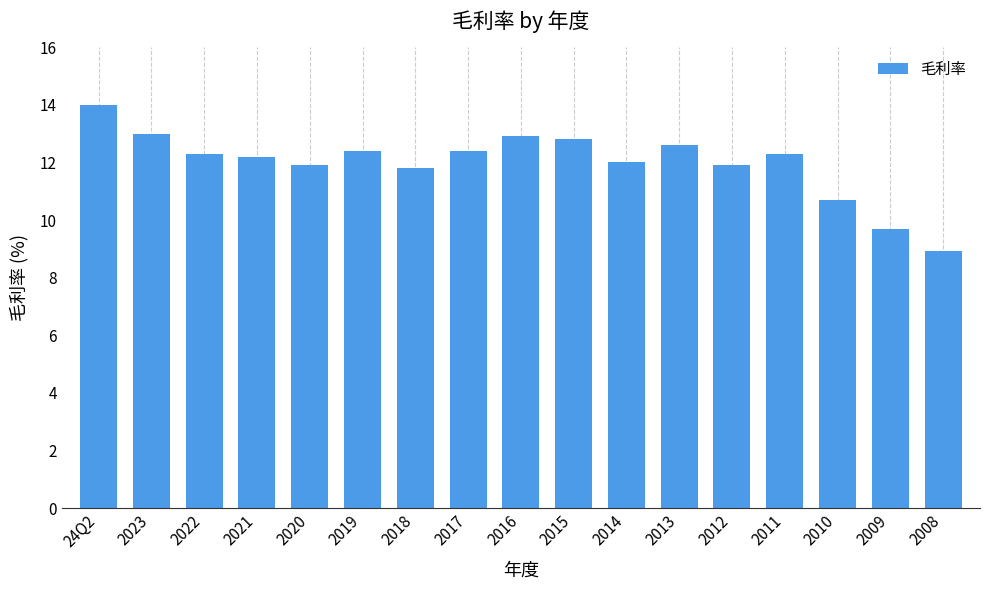

Approximately how many times larger is the value at 2012 compared to 2023?

0.9